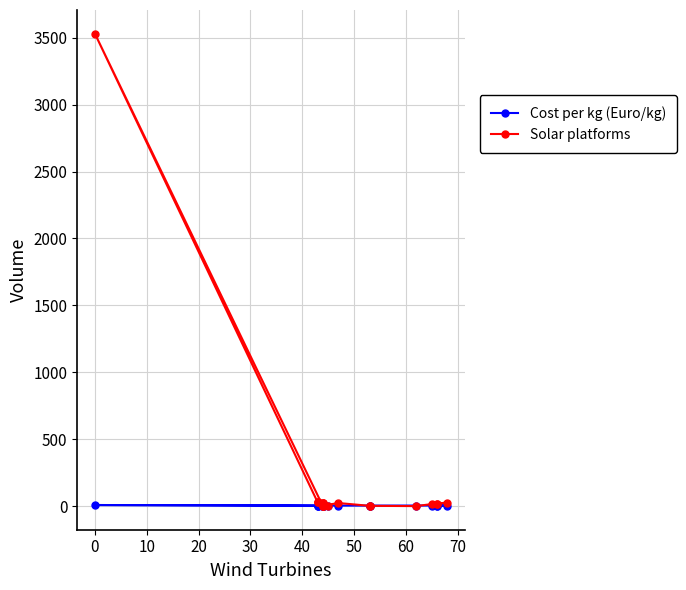

Is the value of Cost per kg (Euro/kg) at −10 greater than the value of Solar platforms at 11?

No